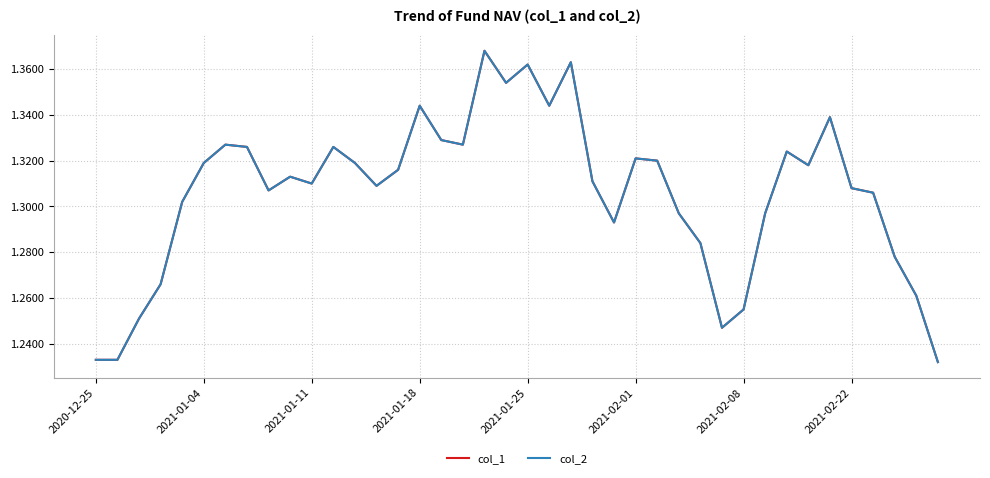

Reading left to right, transcribe all the data shown in this chart.

col_1: 1.2	1.2	1.3	1.3	1.3	1.3	1.3	1.3	1.3	1.3	1.3	1.3	1.3	1.3	1.3	1.3	1.3	1.3	1.4	1.4	1.4	1.3	1.4	1.3	1.3	1.3	1.3	1.3	1.3	1.2	1.3	1.3	1.3	1.3	1.3	1.3	1.3	1.3	1.3	1.2
col_2: 1.2	1.2	1.3	1.3	1.3	1.3	1.3	1.3	1.3	1.3	1.3	1.3	1.3	1.3	1.3	1.3	1.3	1.3	1.4	1.4	1.4	1.3	1.4	1.3	1.3	1.3	1.3	1.3	1.3	1.2	1.3	1.3	1.3	1.3	1.3	1.3	1.3	1.3	1.3	1.2